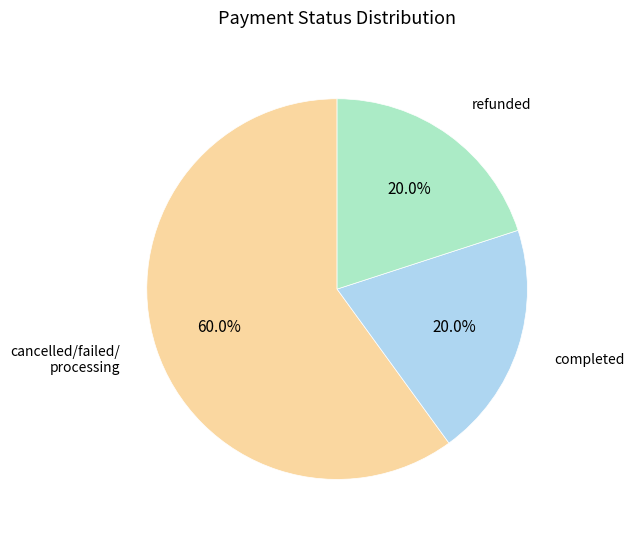

Is there any slice that represents more than half of the pie?

Yes